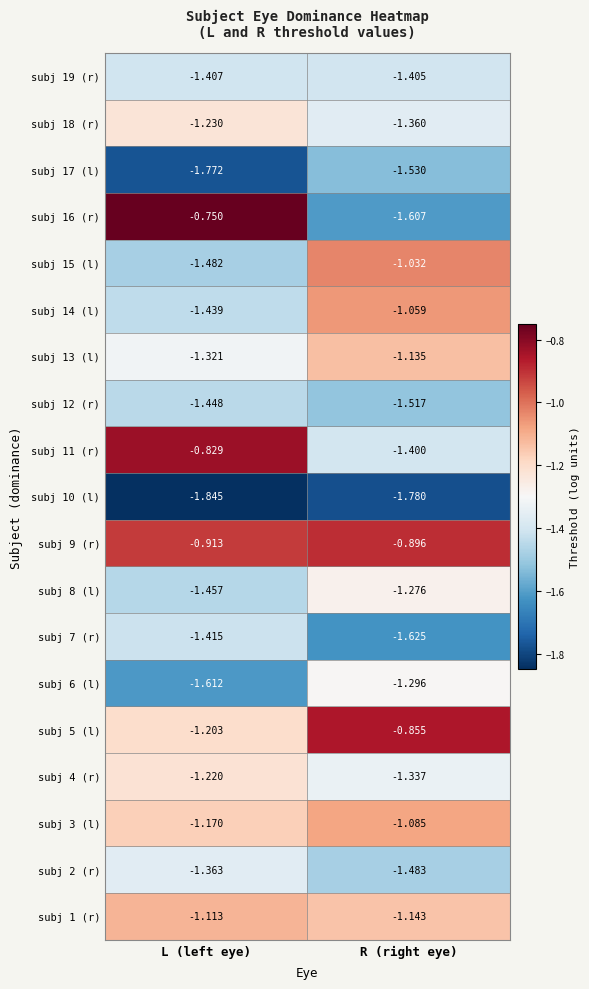

What is the total value across all series at L (left eye)?

-25.0